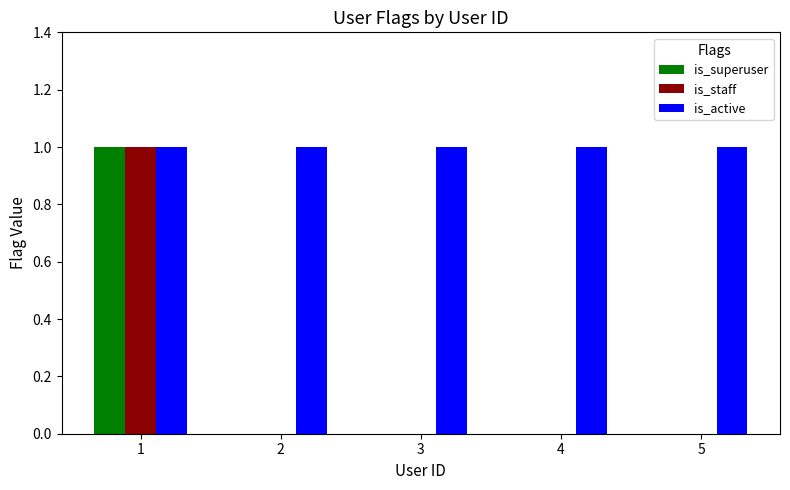

Are the bars grouped side by side (vs. stacked)?

Yes